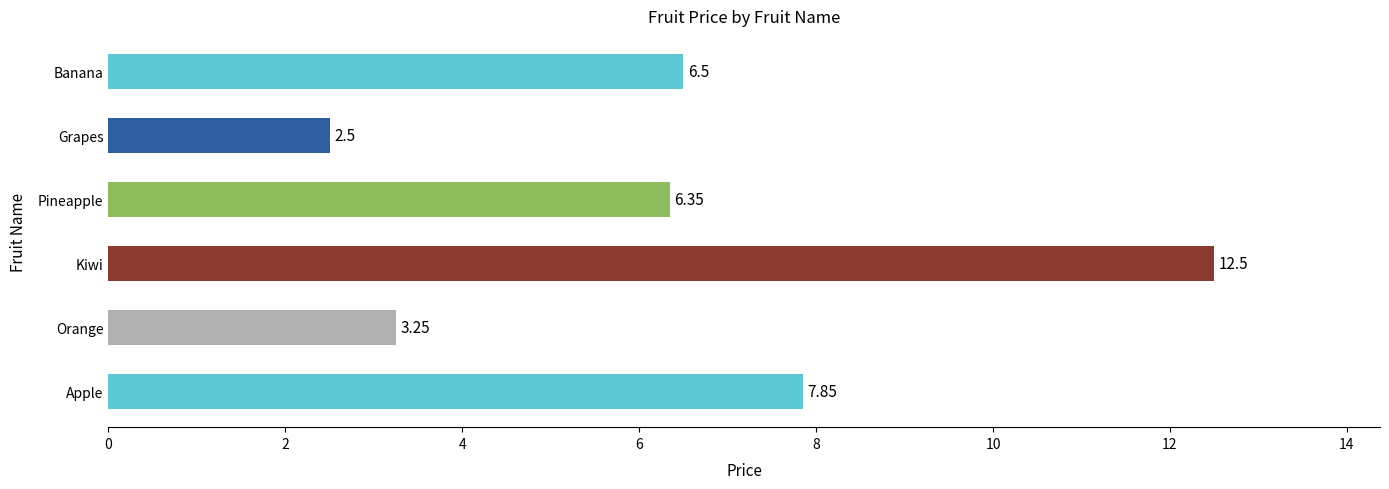

How many bars are there in total?

6